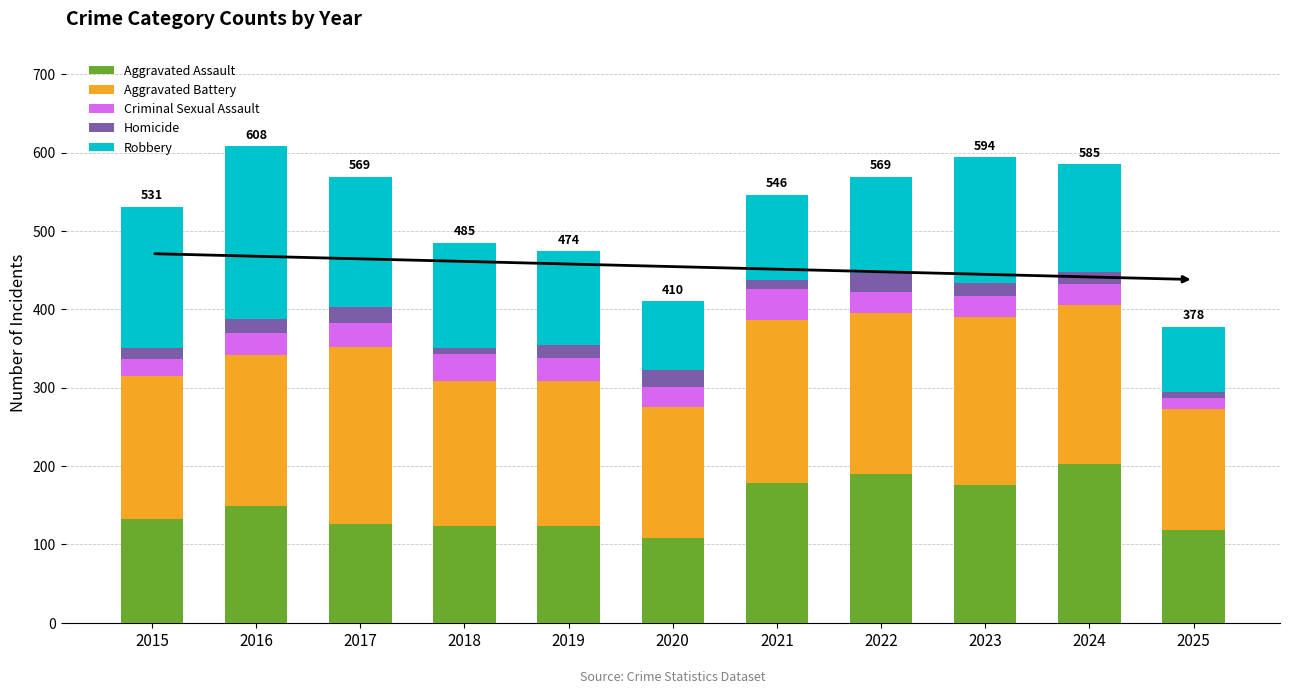

The value of Aggravated Assault at 2015 is 132. True or false?

True